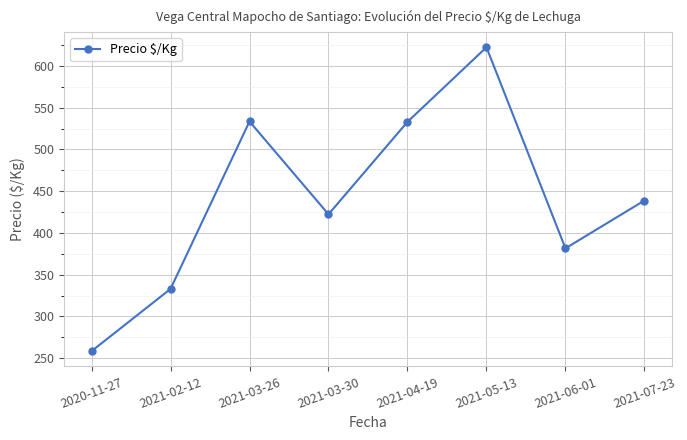

Does the chart display data point markers on the line(s)?

Yes